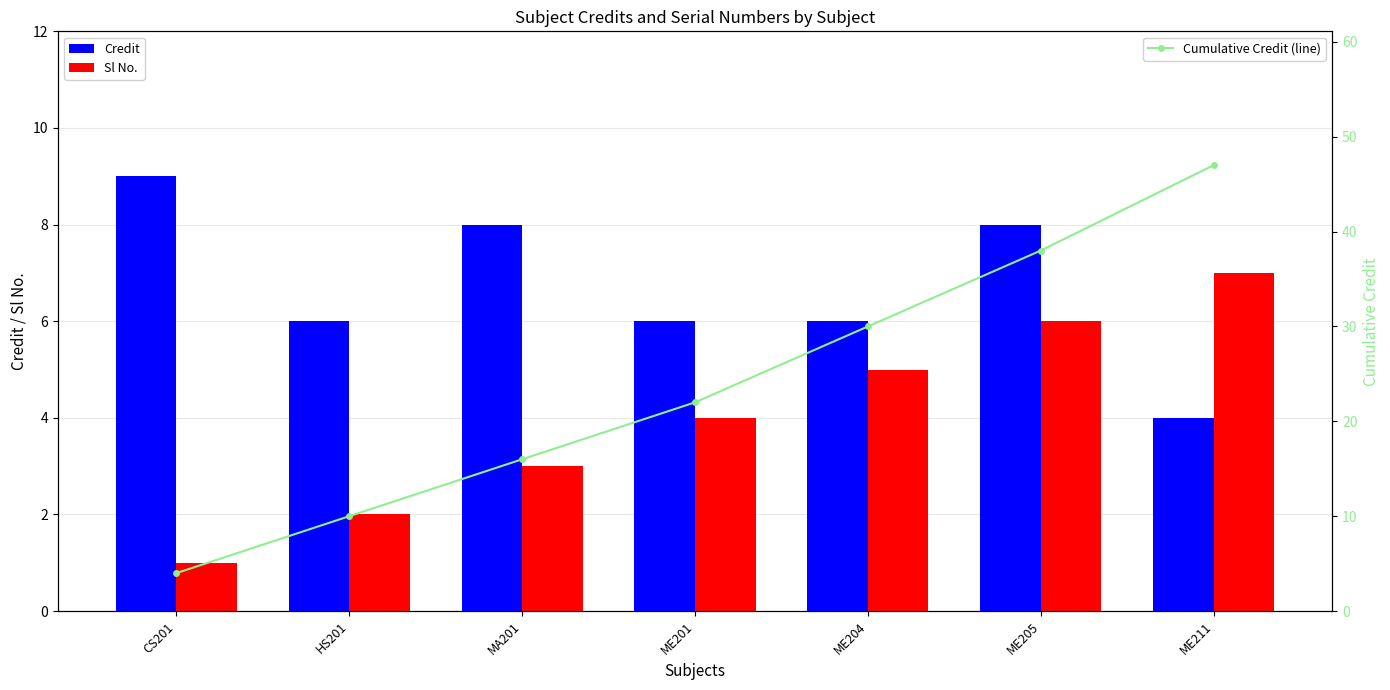

True or false: Cumulative Credit (line) has a value of 30 at ME204.

True